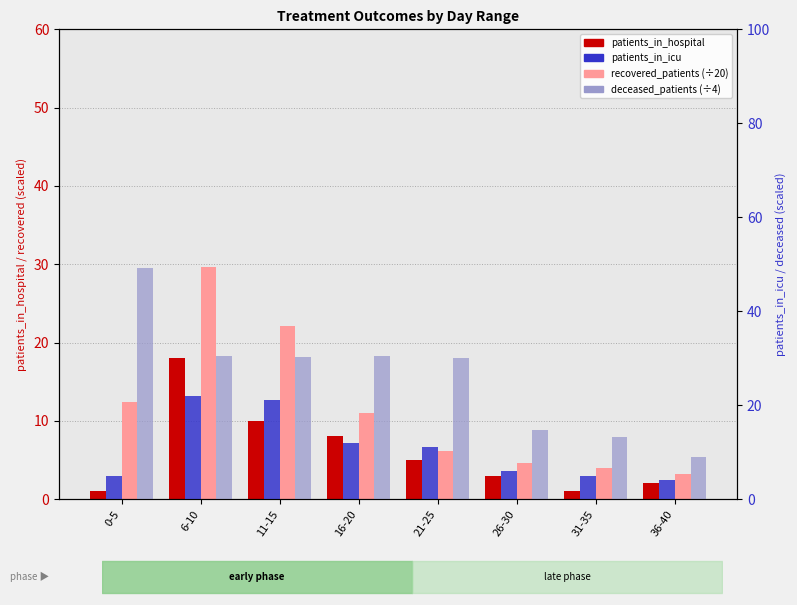

Reading right to left, what are all the values shown in this chart?

patients_in_hospital: 2.0	1.0	3.0	5.0	8.0	10.0	18.0	1.0
recovered_patients: 3.2	4.0	4.5	6.1	11.0	22.1	29.6	12.3
patients_in_icu: 4.0	5.0	6.0	11.0	12.0	21.0	22.0	5.0
deceased_patients: 9.0	13.2	14.8	30.0	30.5	30.2	30.5	49.2